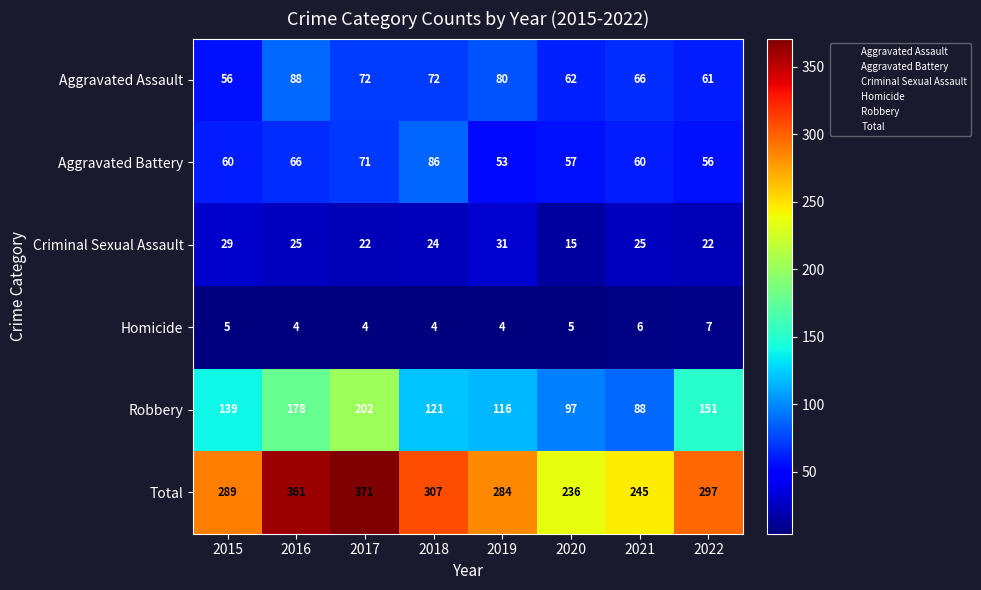

What is the approximate value of Homicide at 2015?

5